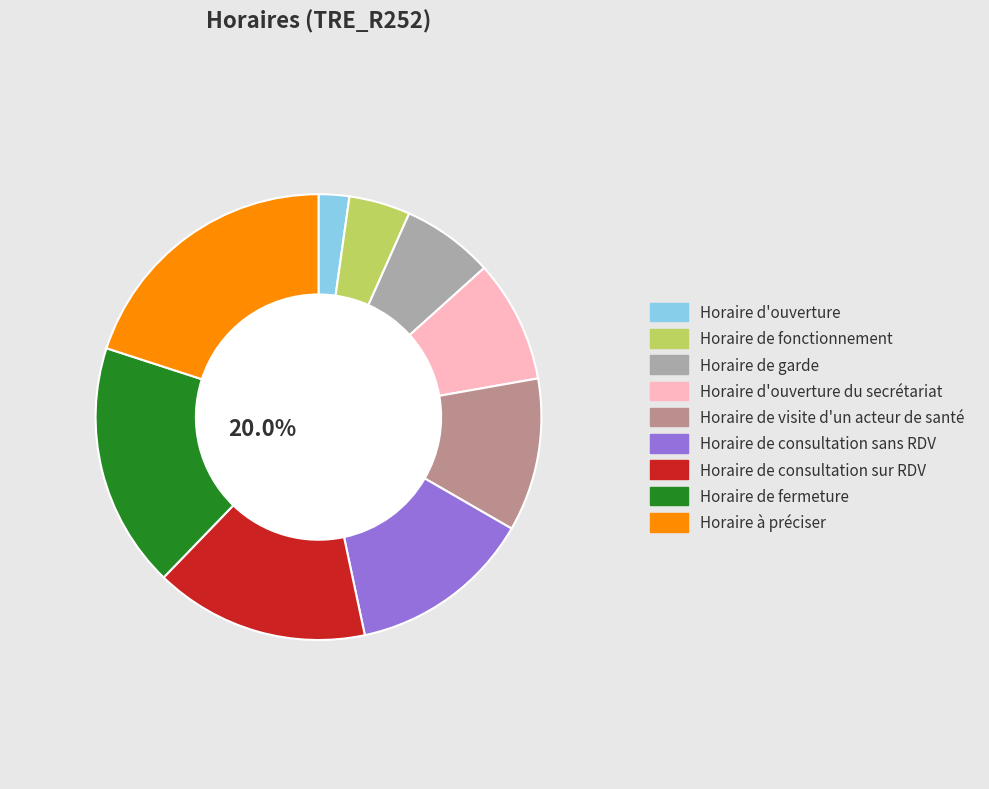

Does Horaire d'ouverture represent more than half of the total?

No